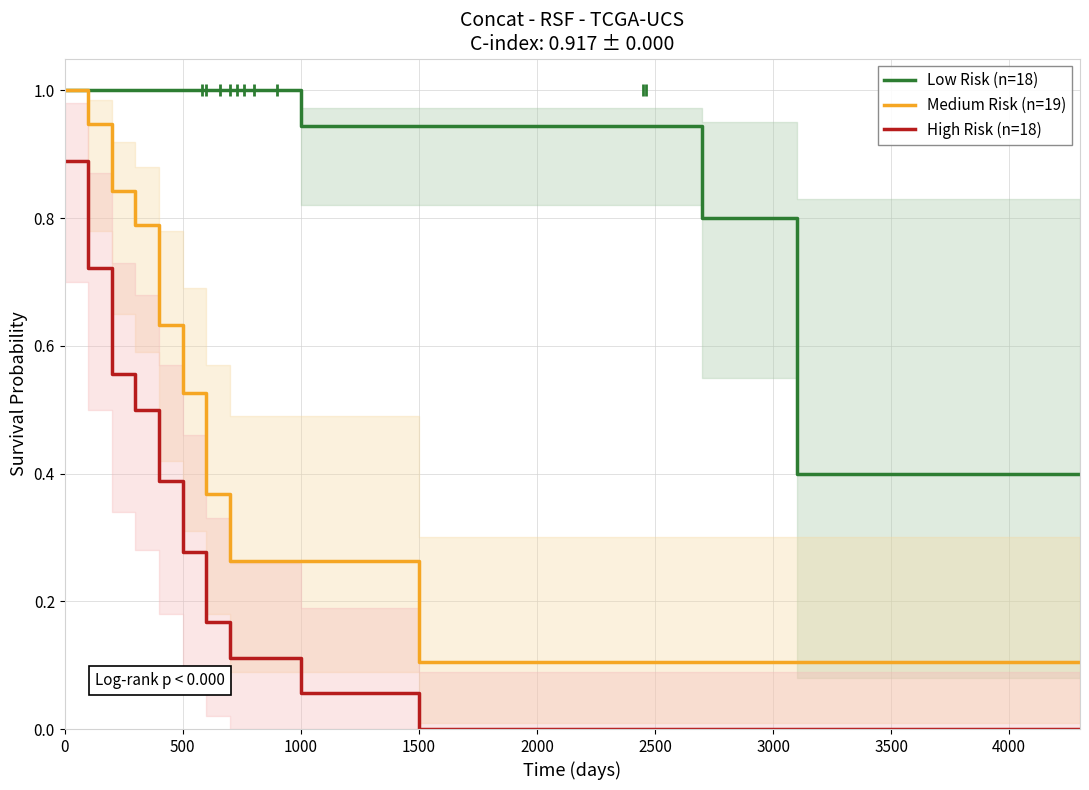

True or false: Medium Risk (n=19) and Low Risk (n=18) intersect in this chart.

False